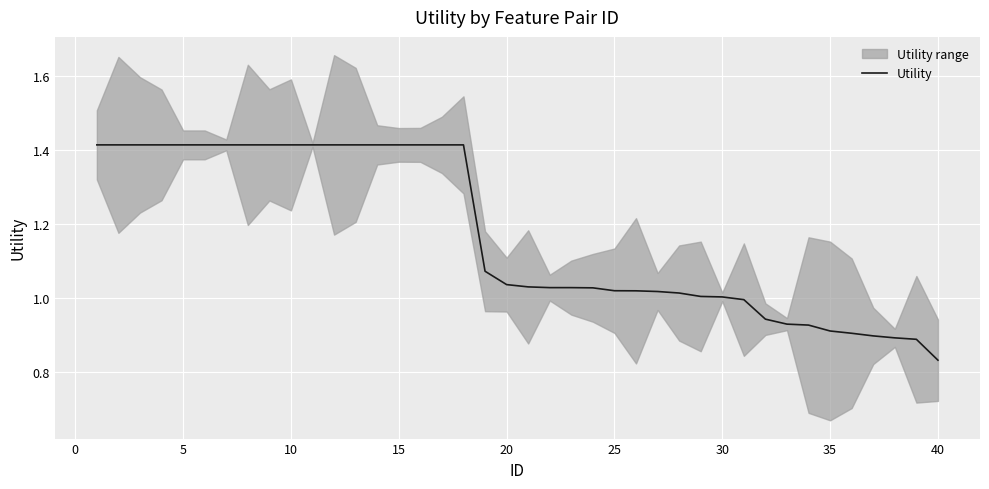

How many data points are less than 1?

10